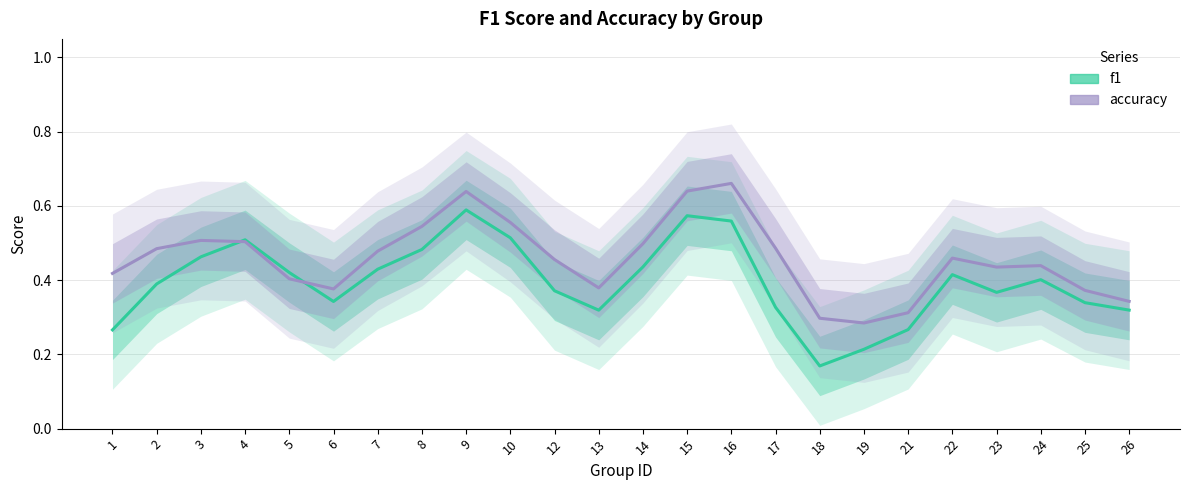

Is the value of f1 at 19 greater than the value of accuracy at 21?

No